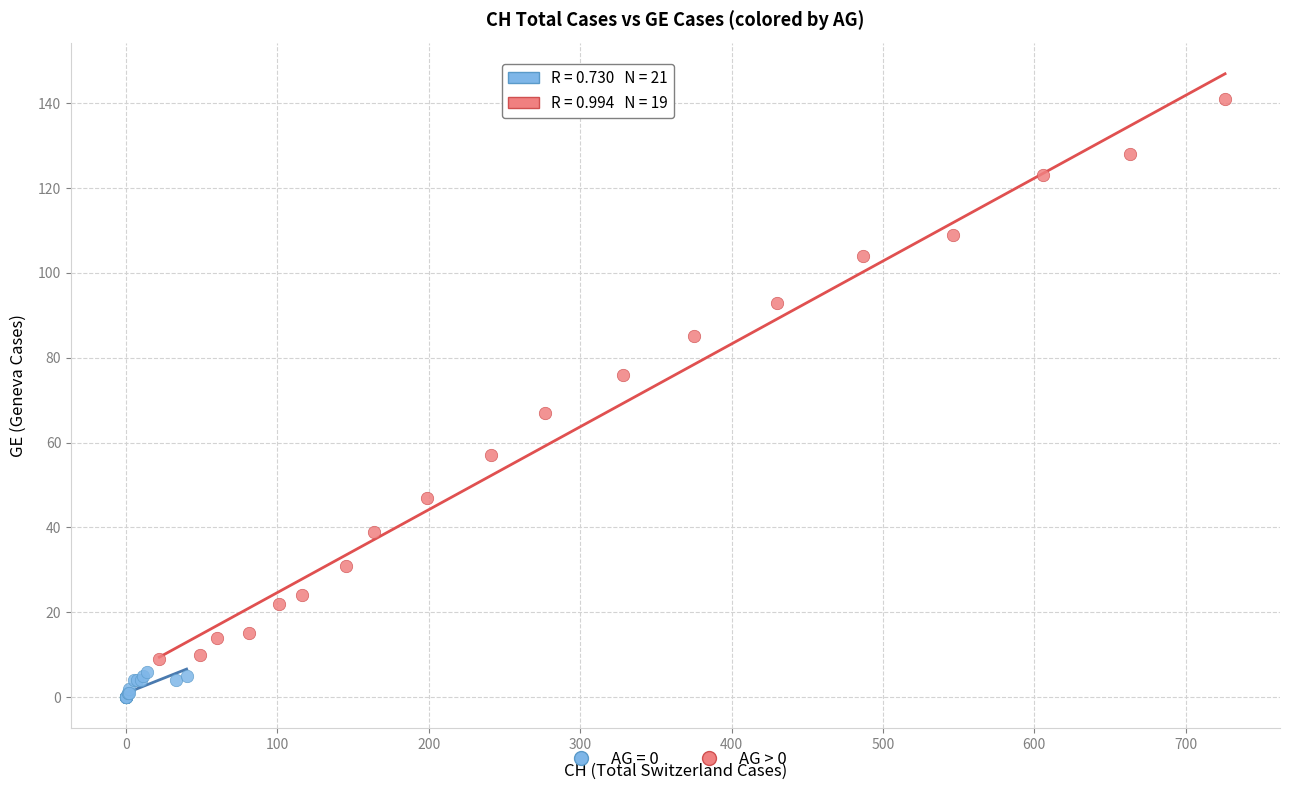

Which series reaches the minimum Y coordinate?

AG = 0